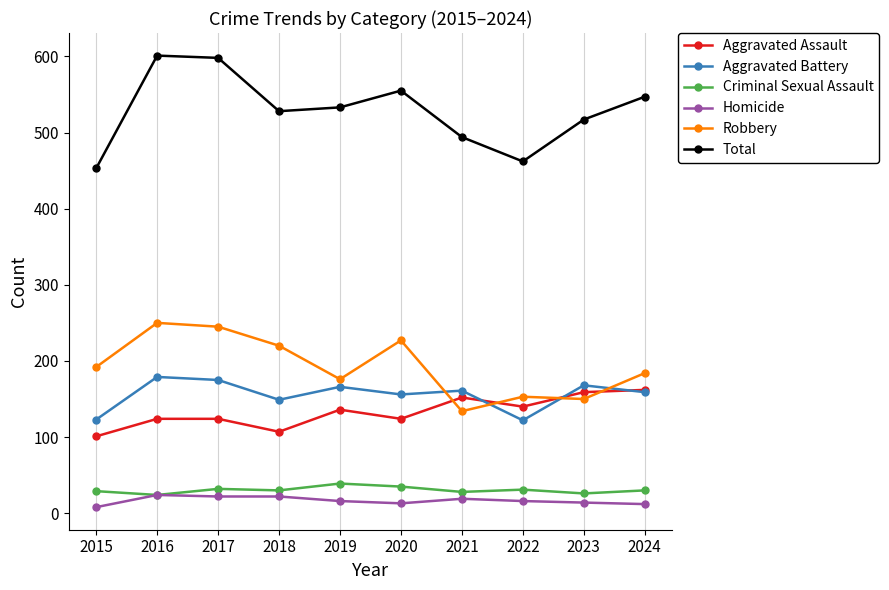

What value does the Aggravated Assault series have at 2017, to the nearest 5?

125